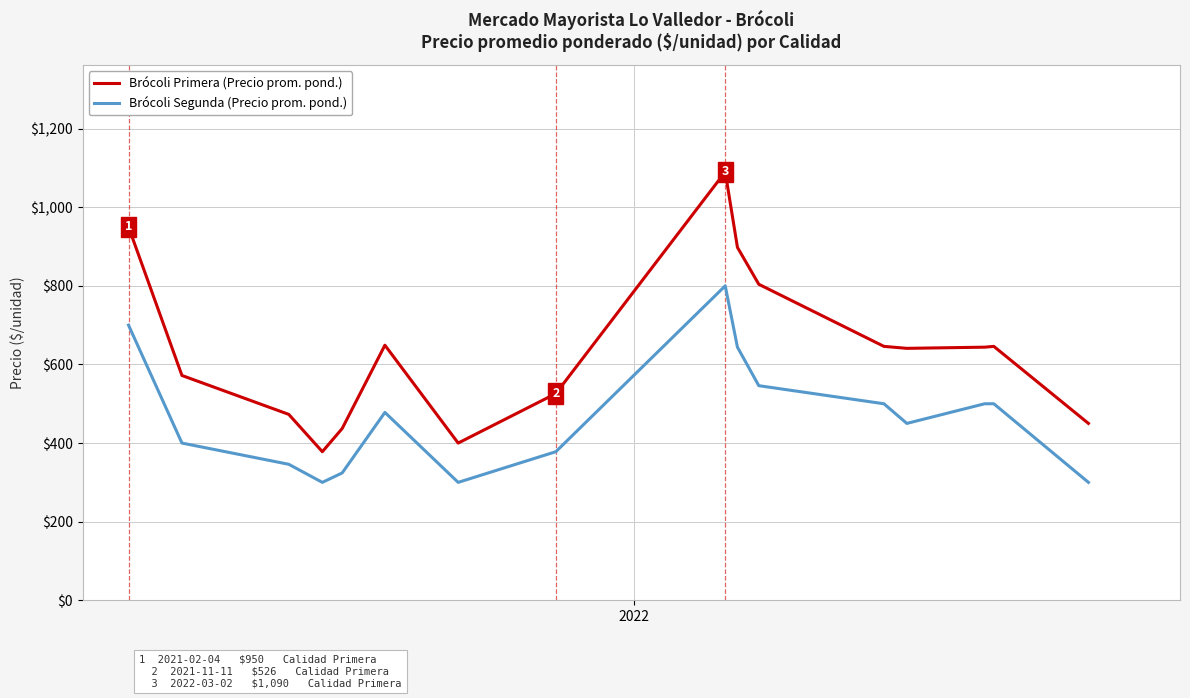

Which series has the largest range (max minus min)?

Brócoli Primera (Precio prom. pond.)